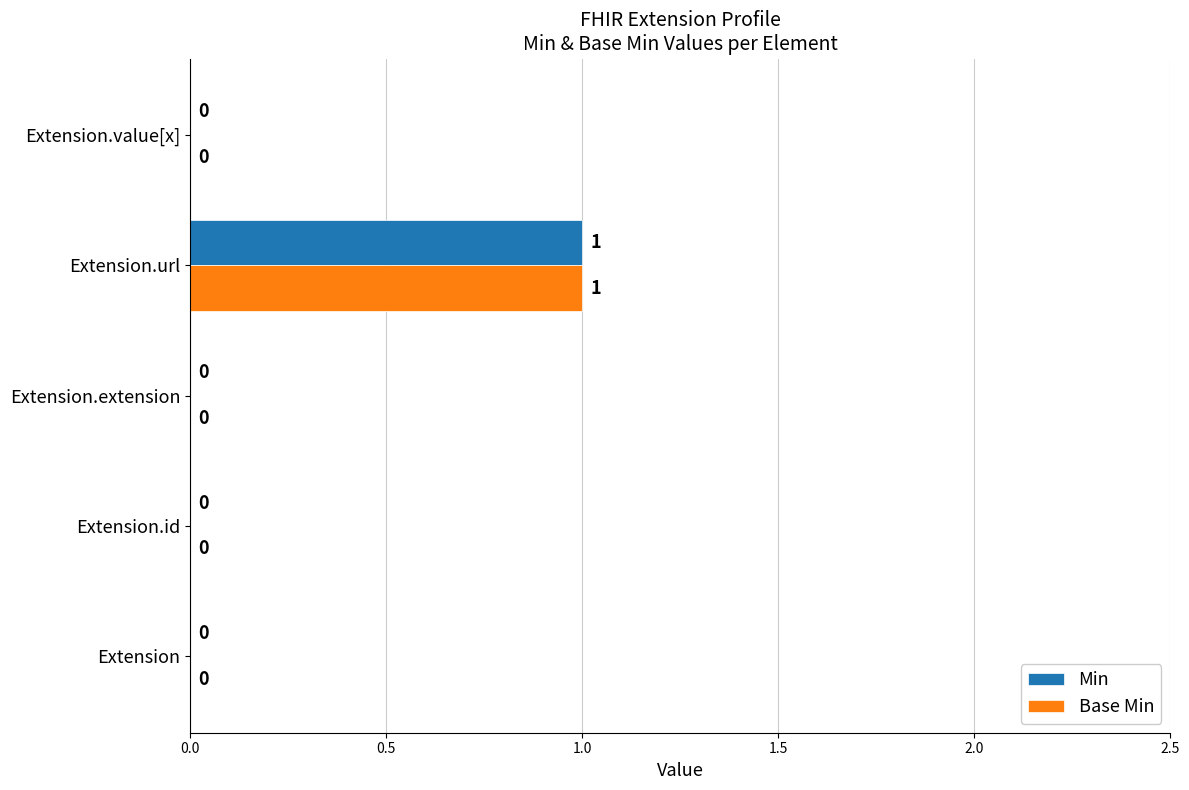

At which category is the sum across all series the highest?

Extension.url